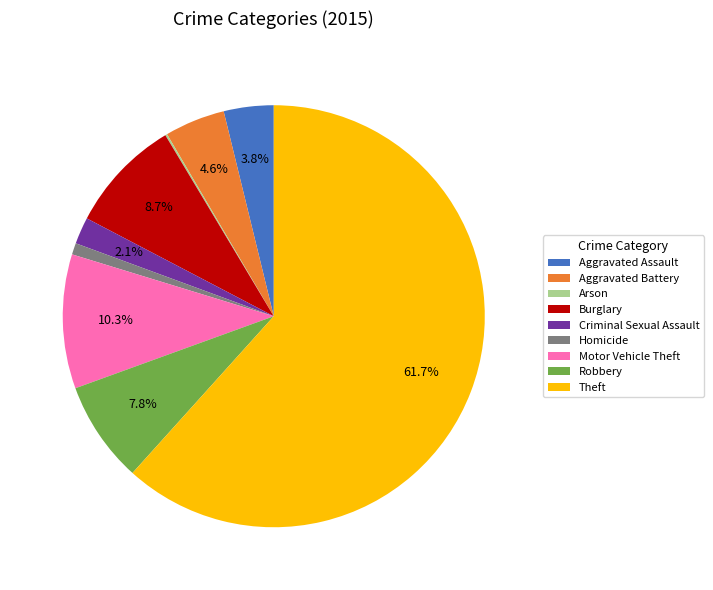

To the nearest percent, what portion does Theft represent?

62%